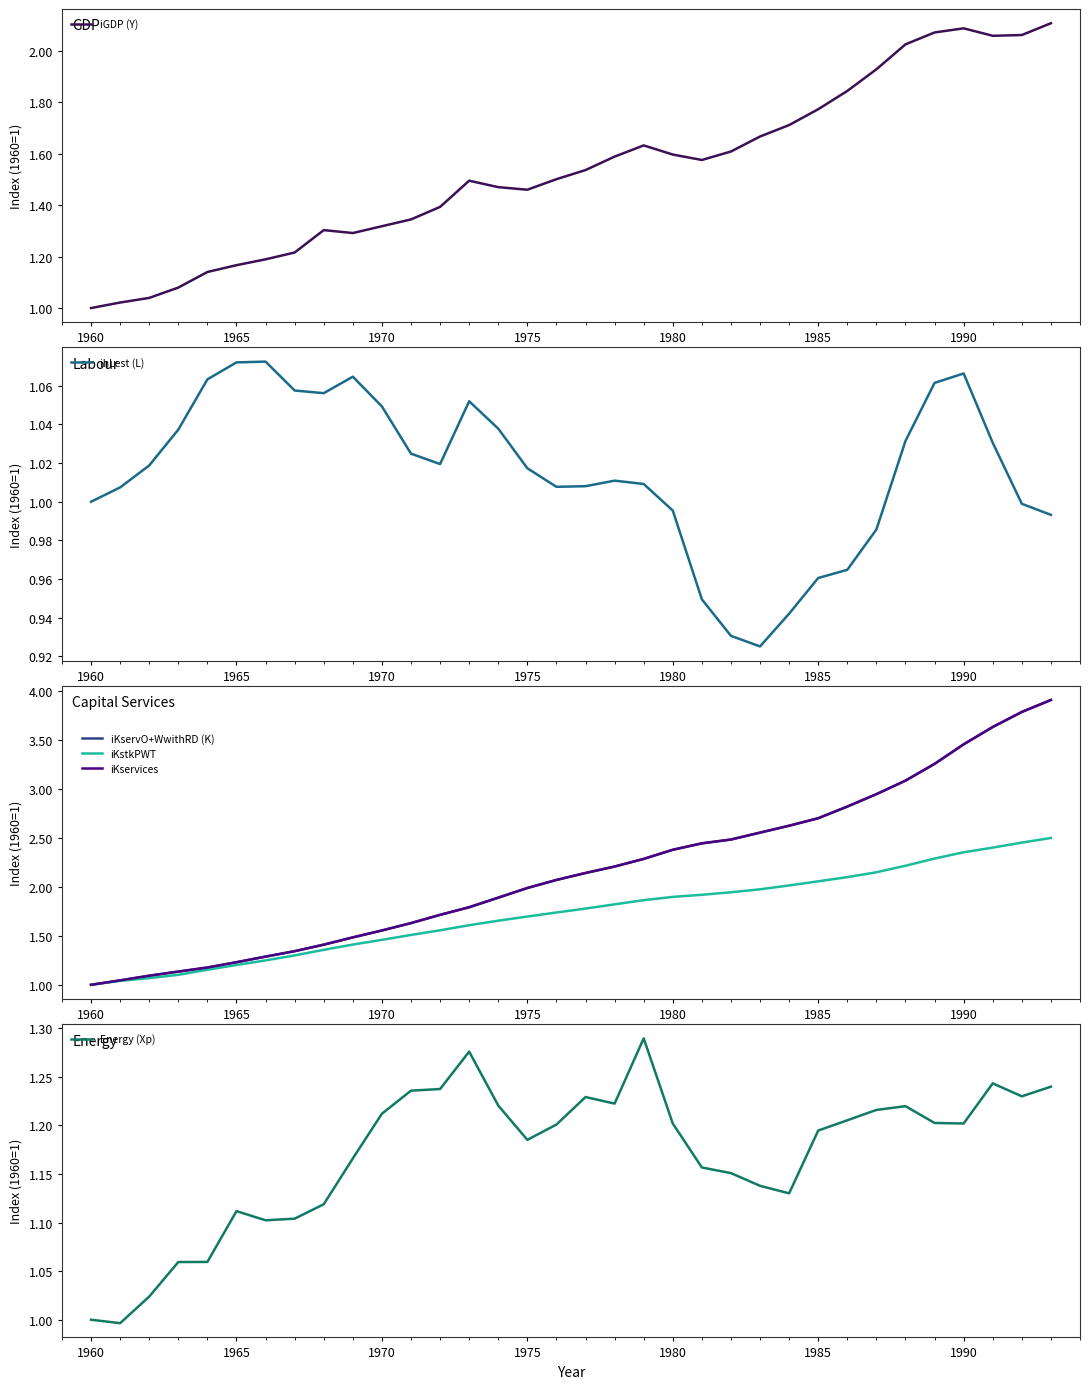

True or false: iKservices and Energy (Xp) intersect in this chart.

False